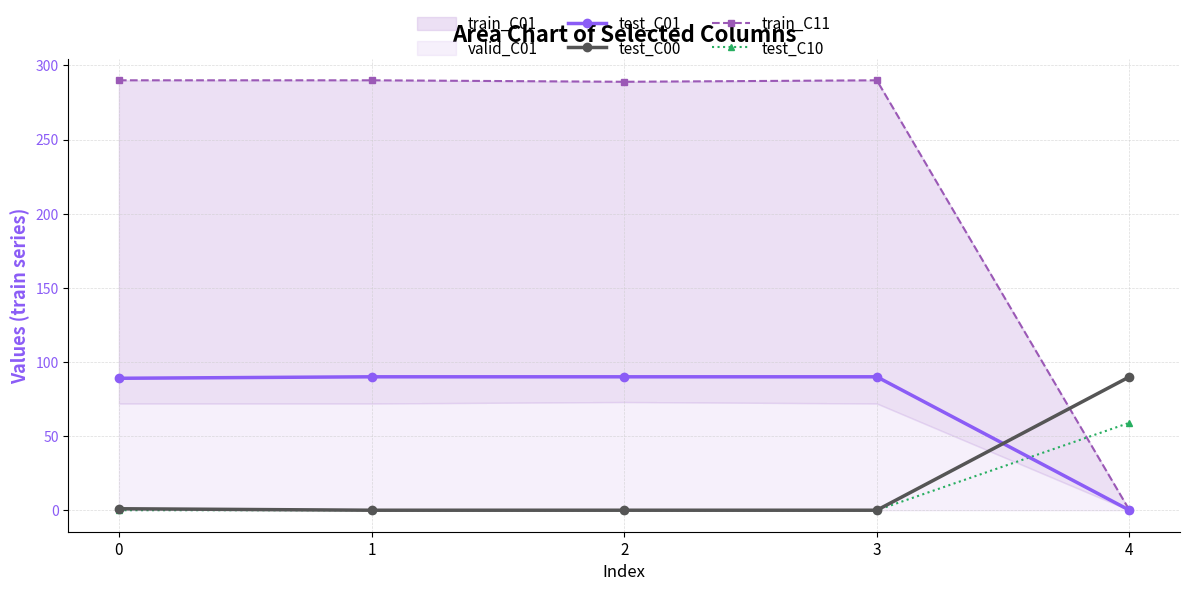

Is it true that train_C11 equals 179 at 1?

False